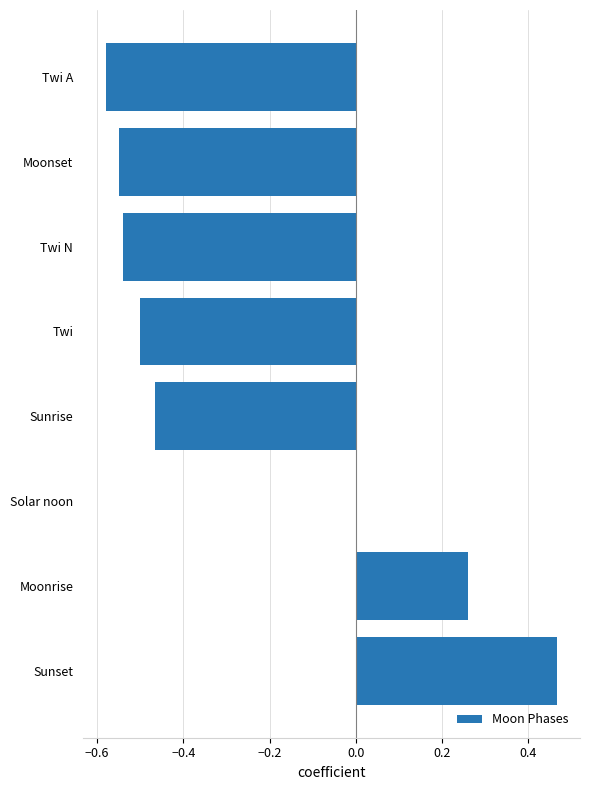

The value at Sunrise is -0.8. True or false?

False